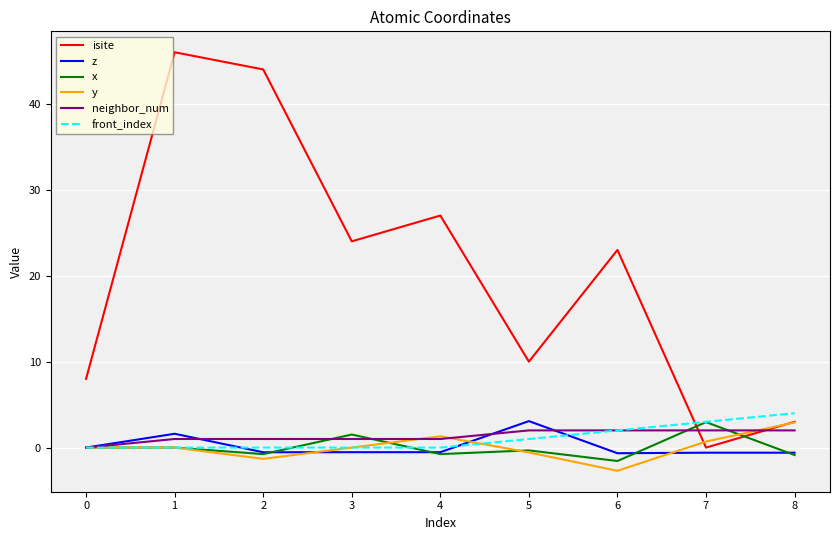

The value of isite at 2 is 44.0. True or false?

True